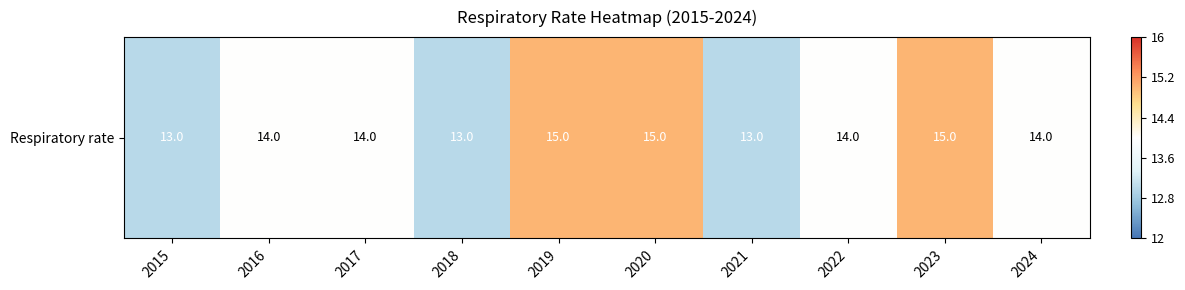

Read the value at 2017.

14